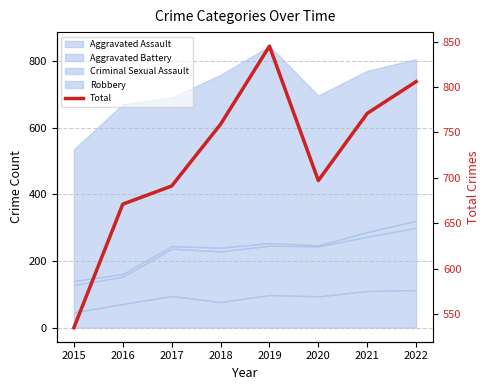

What is the difference between the maximum and minimum values?

310